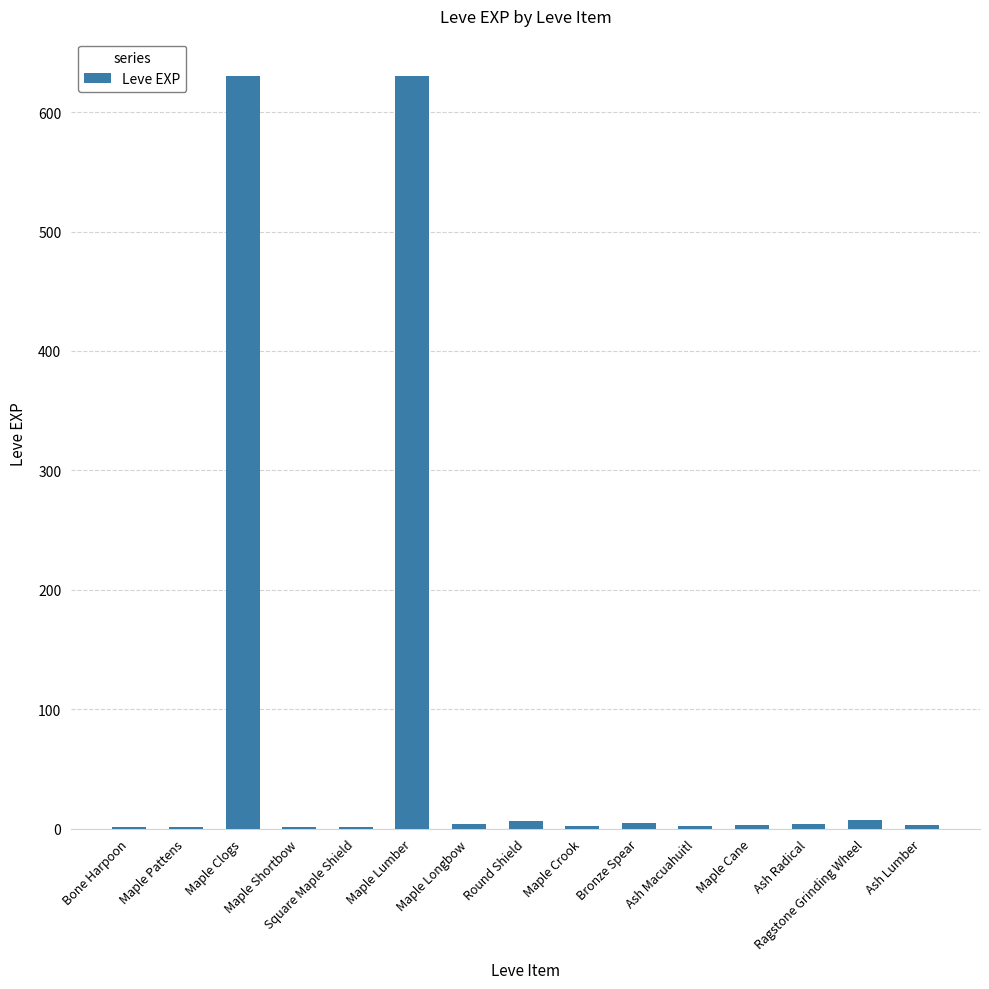

The chart shows a value of 3 at Ash Lumber. True or false?

True